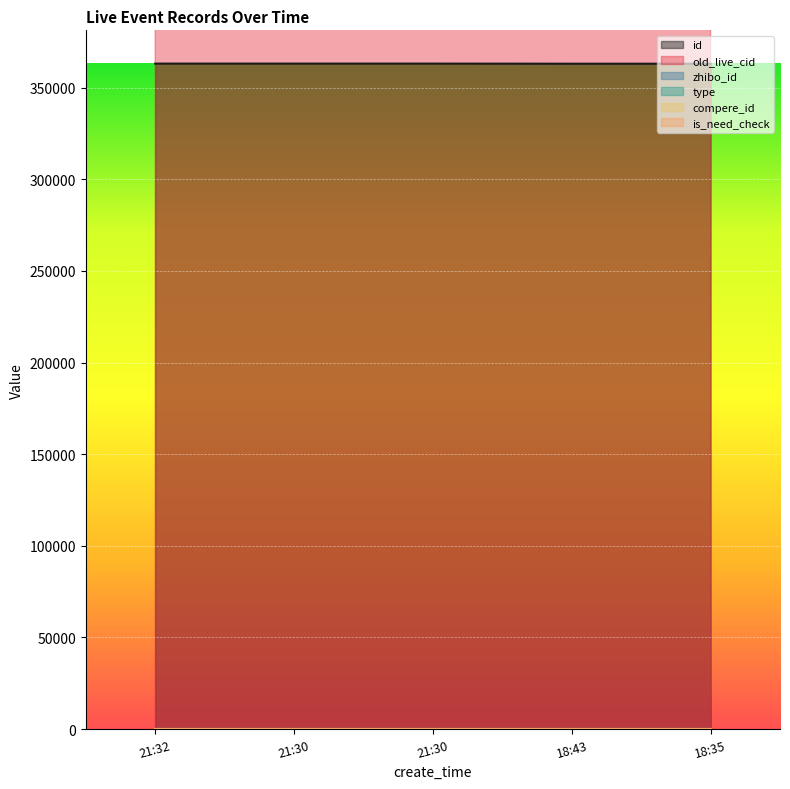

Which series has the largest range (max minus min)?

old_live_cid